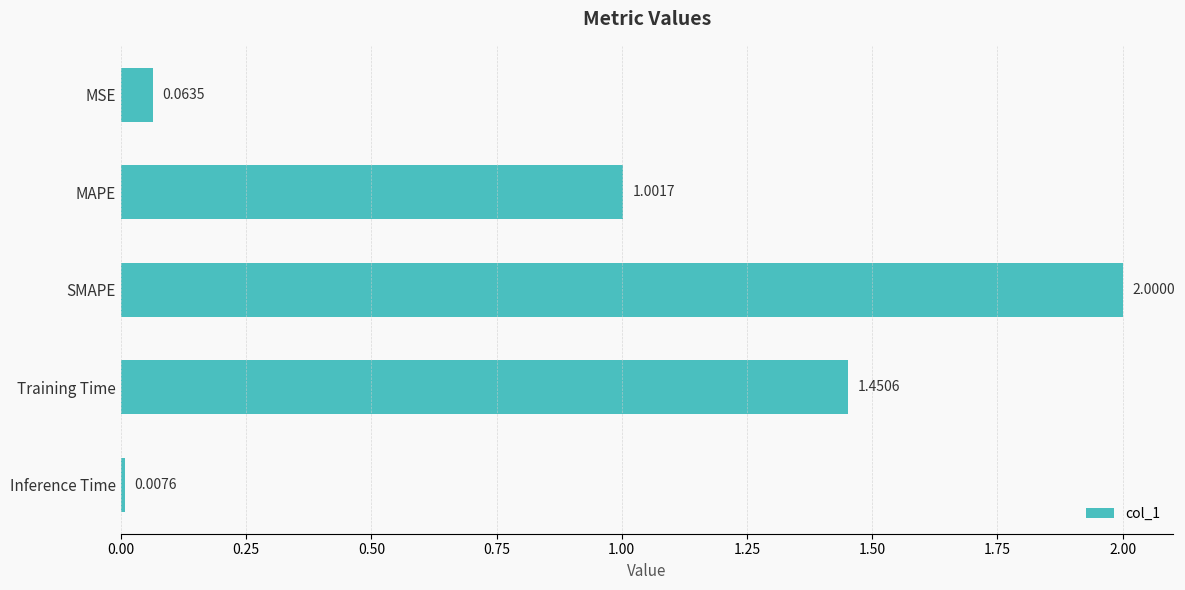

At which label is the value closest to 1?

MAPE